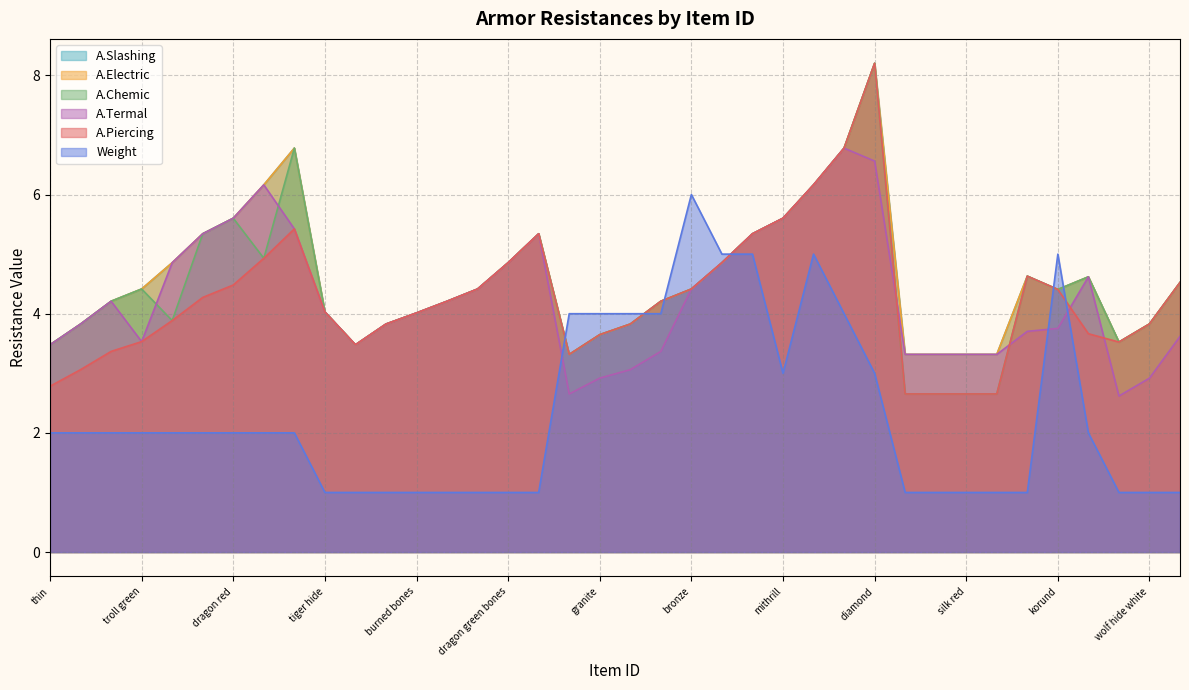

Rank the series by their maximum value, from lowest to highest.

Weight, A.Termal, A.Piercing, A.Electric, A.Chemic, A.Slashing